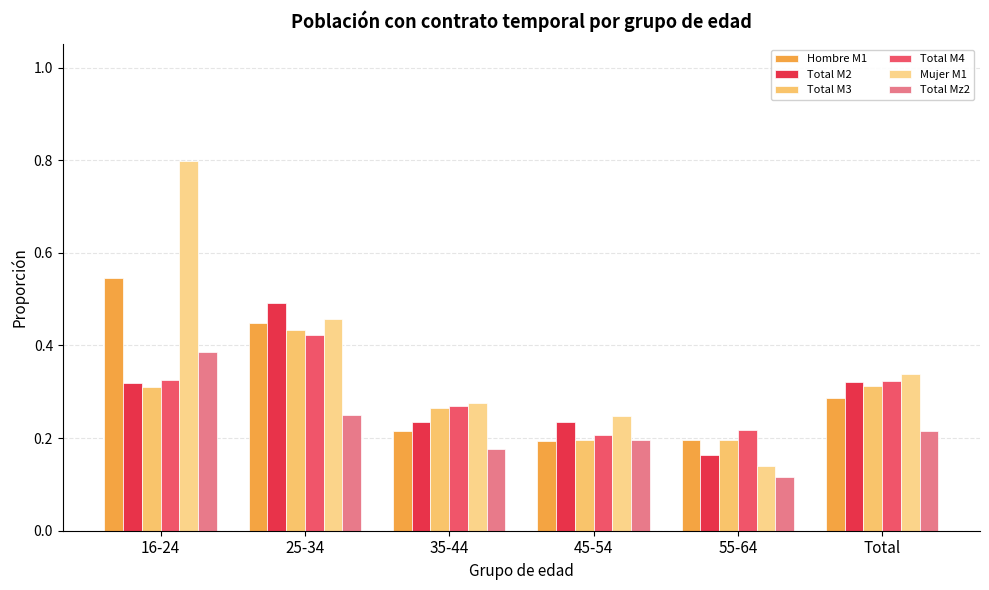

What are all the series names shown in the legend?

Hombre M1, Total M2, Total M3, Total M4, Mujer M1, Total Mz2